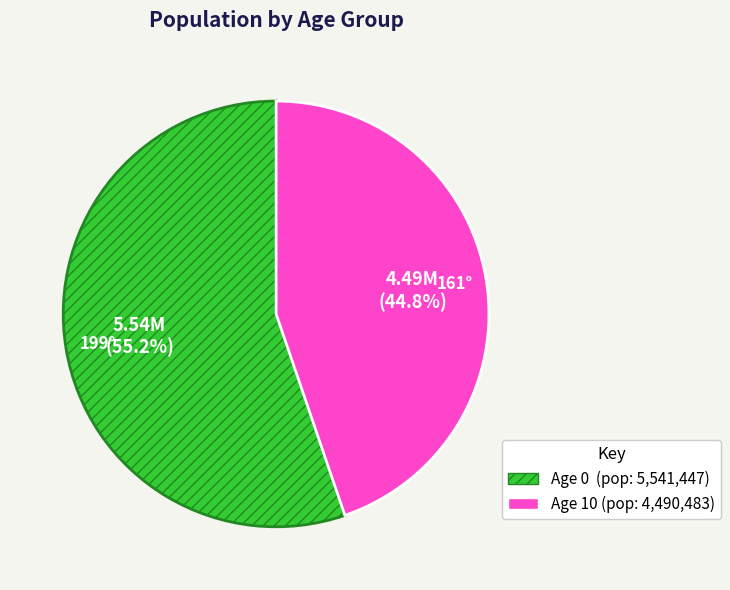

Is there any slice that represents more than half of the pie?

Yes